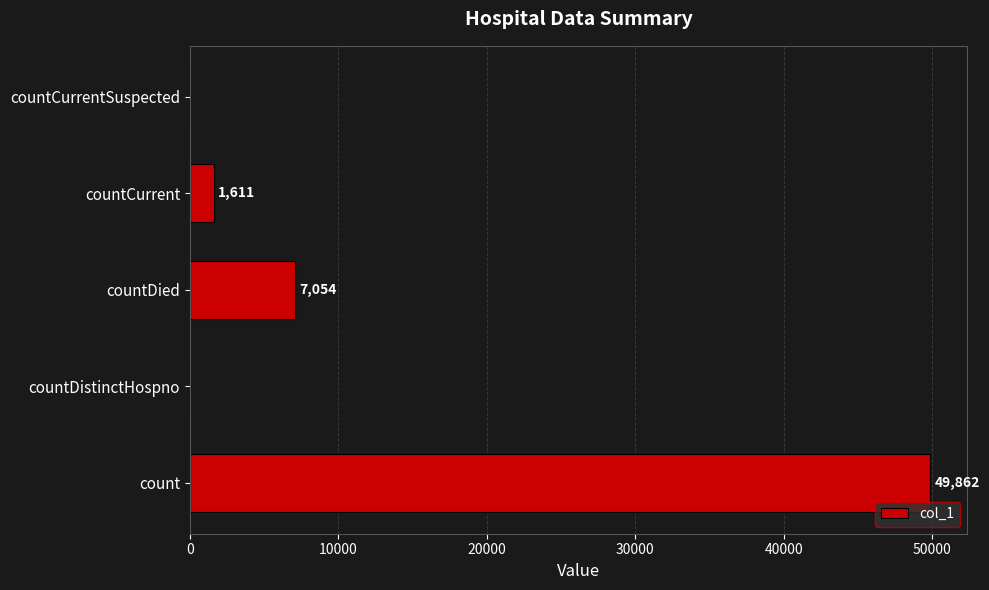

What is the greatest value displayed?

49862